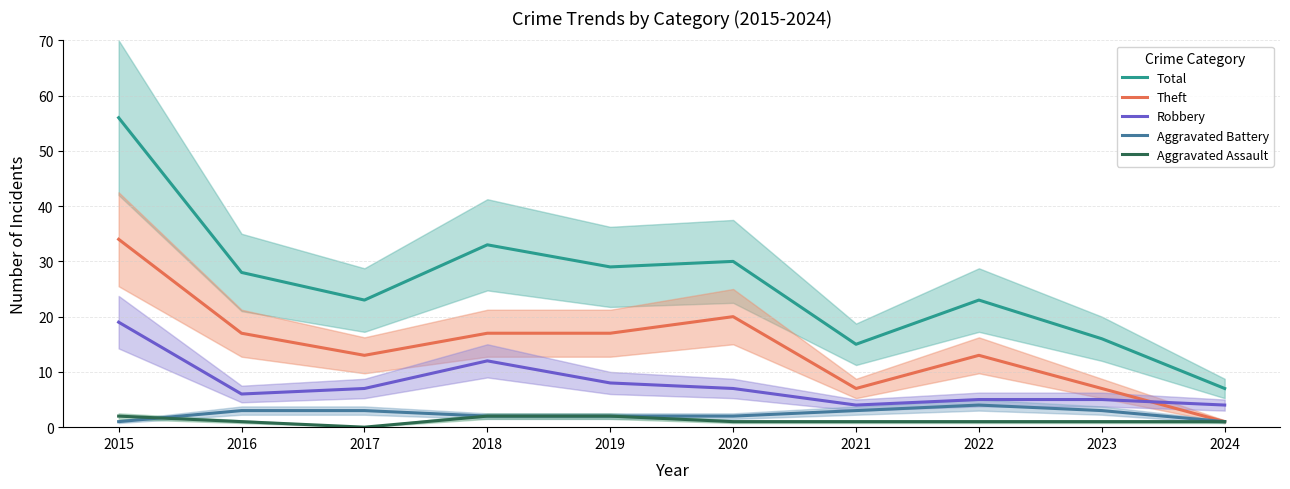

Which series ends up on top after the final intersection of Aggravated Battery and Aggravated Assault?

Aggravated Battery